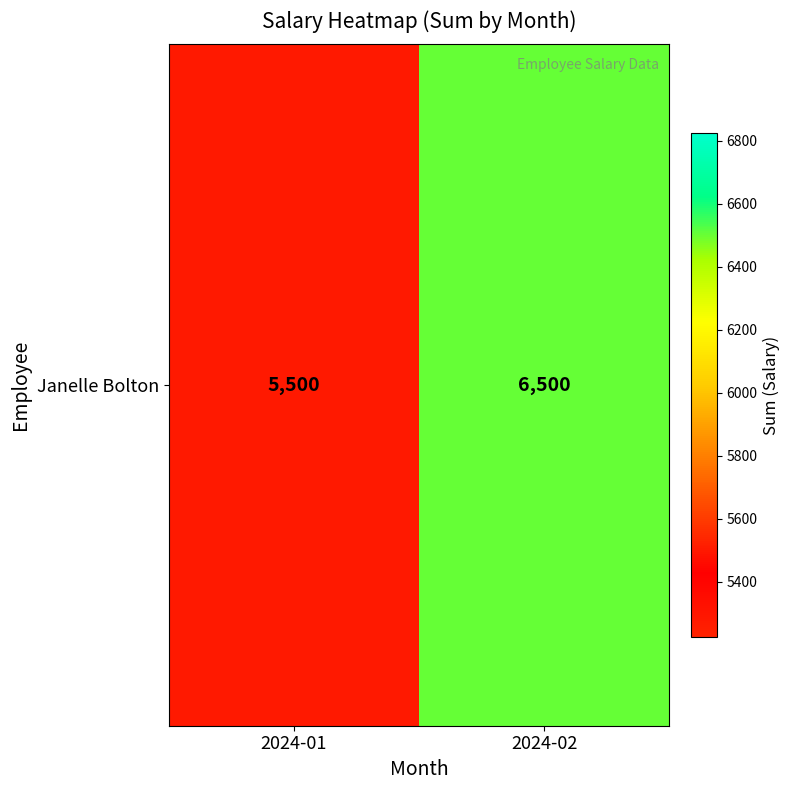

The value at 2024-01 is 5500. True or false?

True